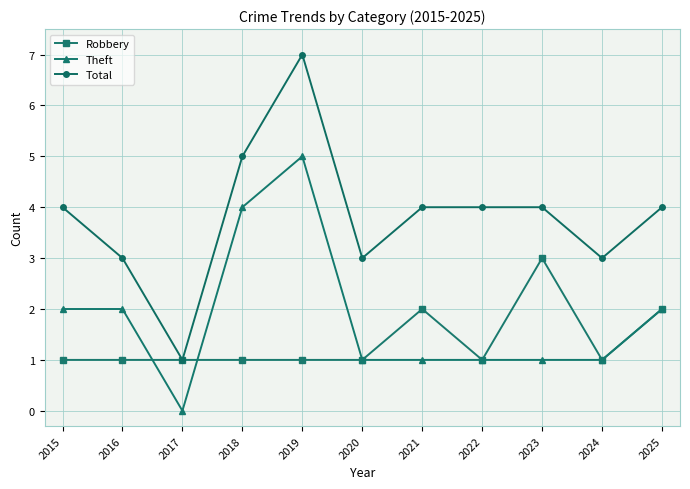

What is the difference between the maximum and minimum values in the Total series?

6